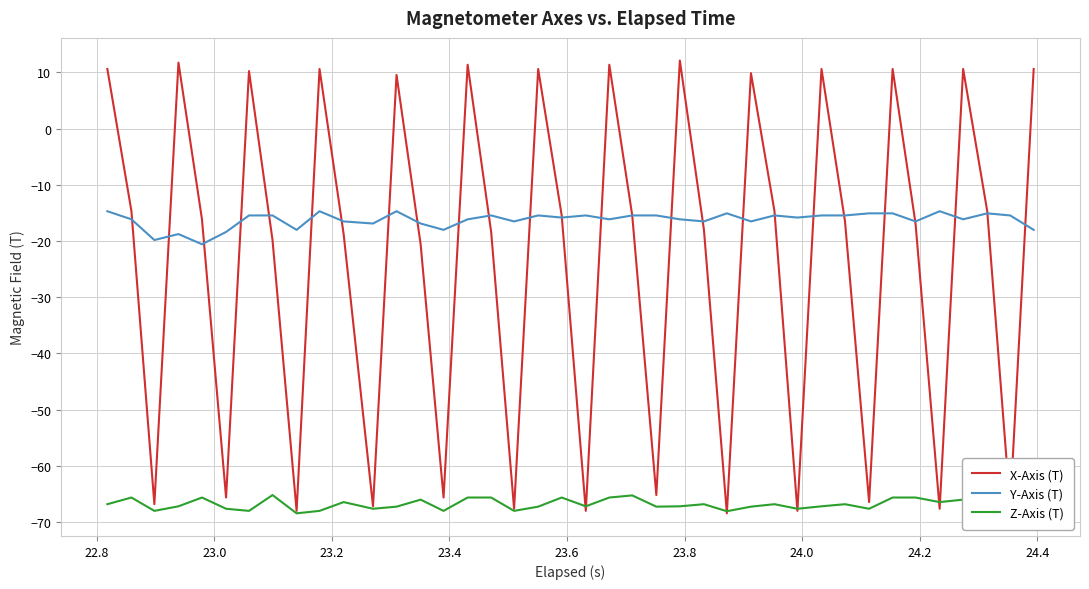

Which series has the largest total across all categories?

Y-Axis (T)